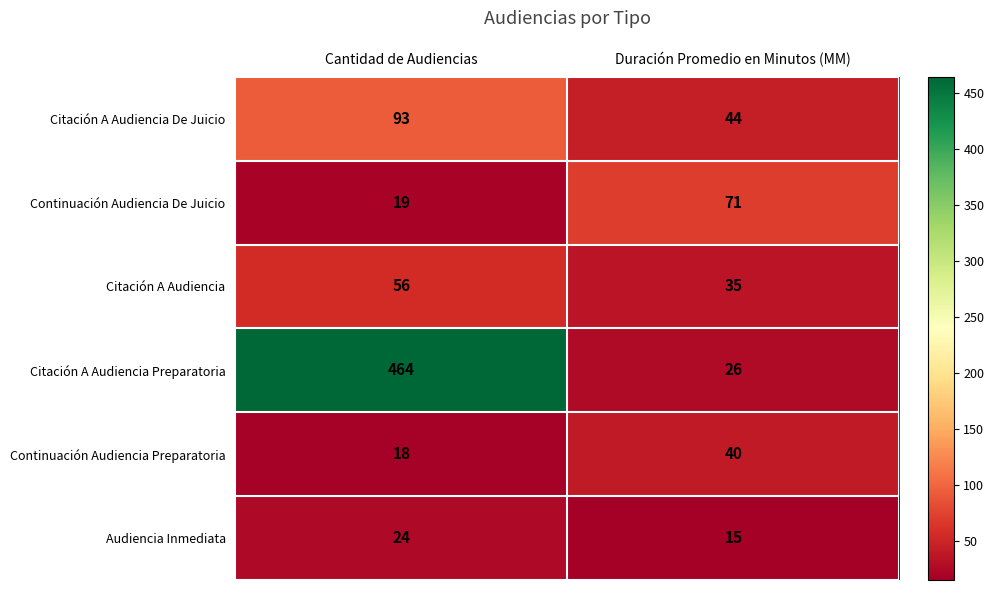

What is the difference between the maximum and minimum values in the Audiencia Inmediata series?

9